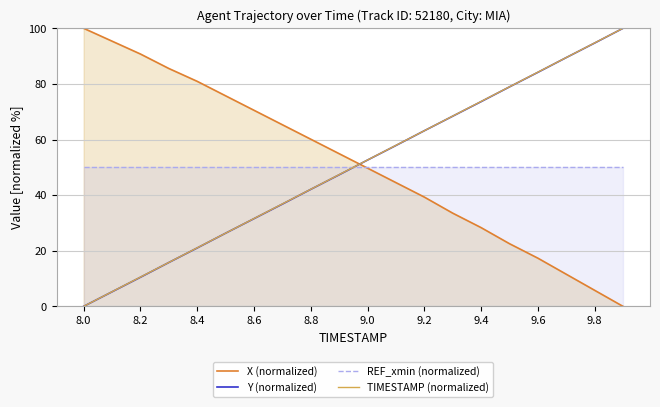

At how many categories does at least one series exceed 76?

10